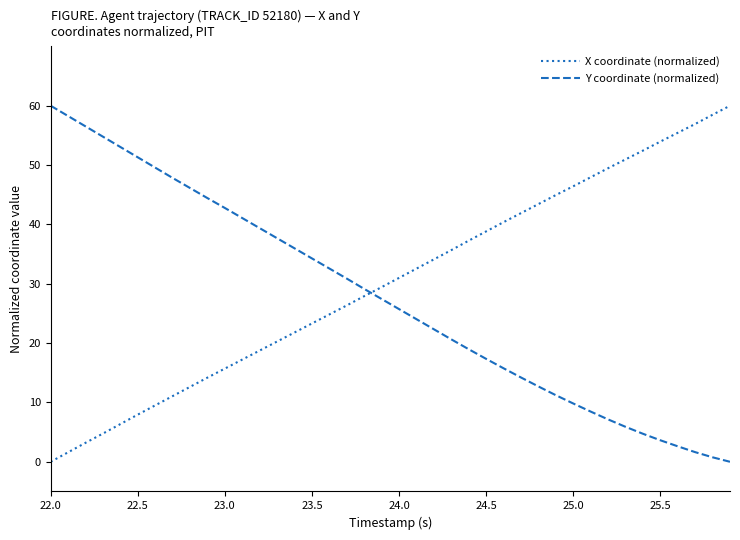

Reading left to right, transcribe all the data shown in this chart.

X coordinate (normalized): 0.0	1.6	3.2	4.8	6.3	7.9	9.5	11.1	12.6	14.2	15.7	17.2	18.7	20.3	21.8	23.3	24.8	26.3	27.9	29.4	31.0	32.5	34.1	35.7	37.3	38.8	40.4	41.9	43.4	44.9	46.4	47.9	49.5	51.0	52.4	54.0	55.4	56.9	58.5	60.0
Y coordinate (normalized): 60.0	58.3	56.5	54.8	53.0	51.3	49.6	47.8	46.1	44.4	42.8	41.1	39.4	37.7	36.0	34.3	32.6	30.9	29.1	27.4	25.7	24.0	22.3	20.6	19.0	17.3	15.8	14.2	12.7	11.2	9.8	8.5	7.1	5.9	4.7	3.6	2.6	1.6	0.8	0.0